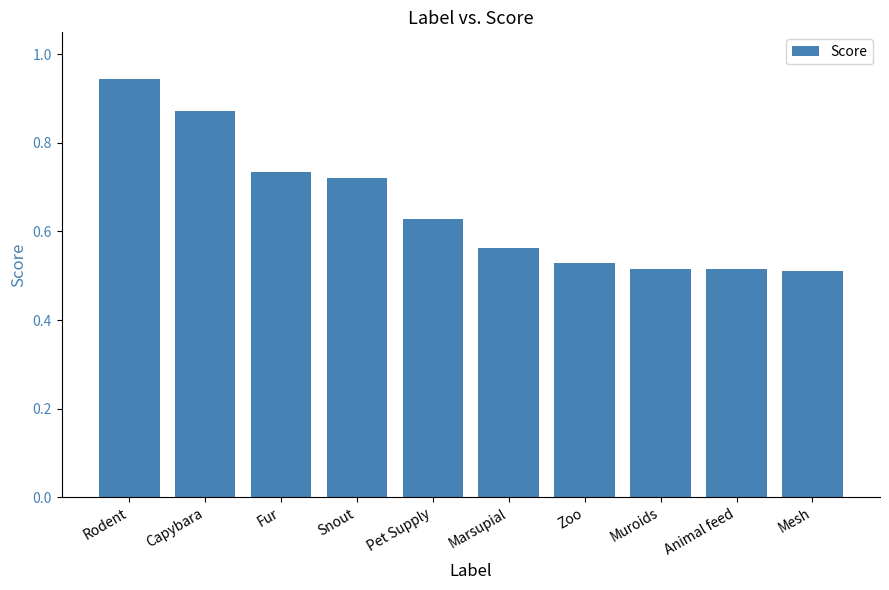

What is the change in value from Capybara to Mesh?

-0.4